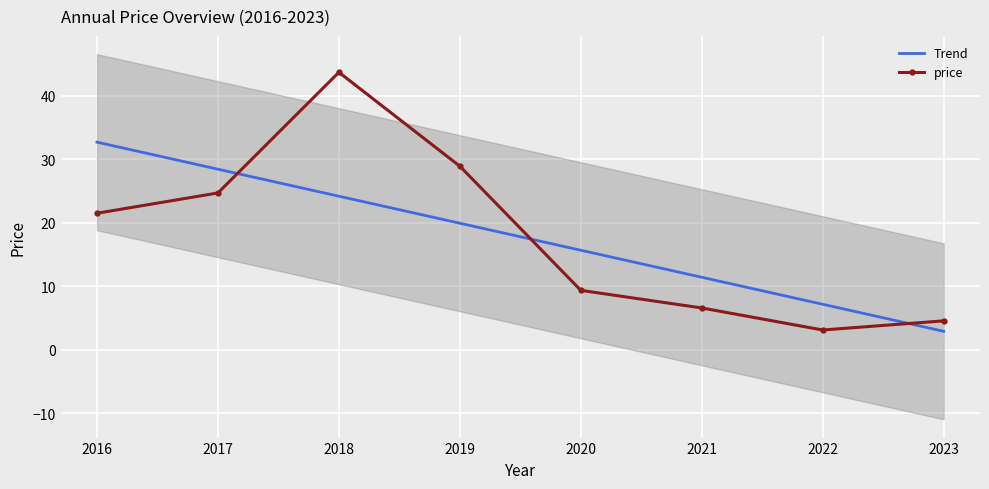

What is the change in value from 2023 to 2022?

-1.4